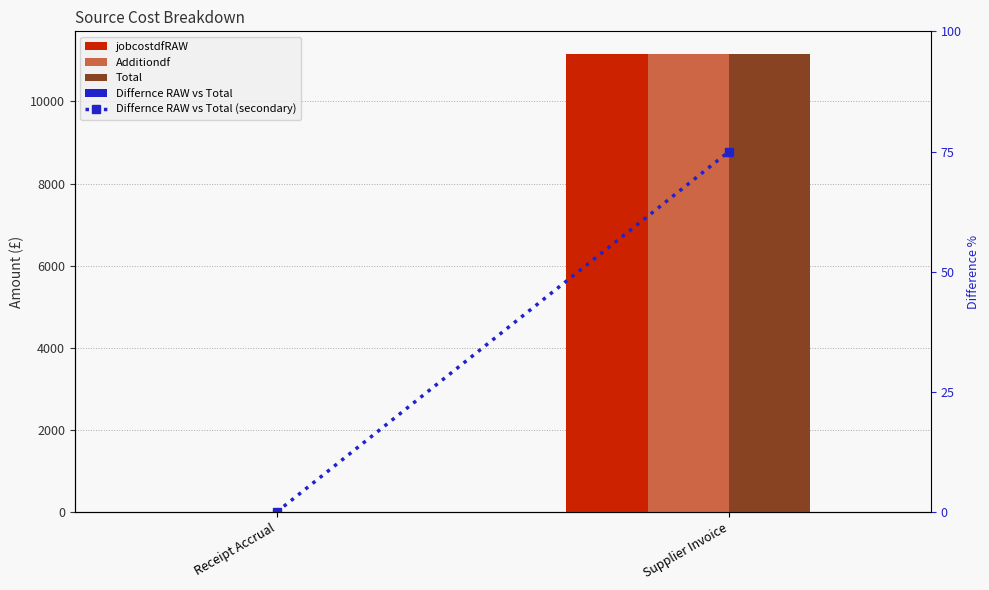

Between Supplier Invoice and Receipt Accrual, which is larger?

Supplier Invoice